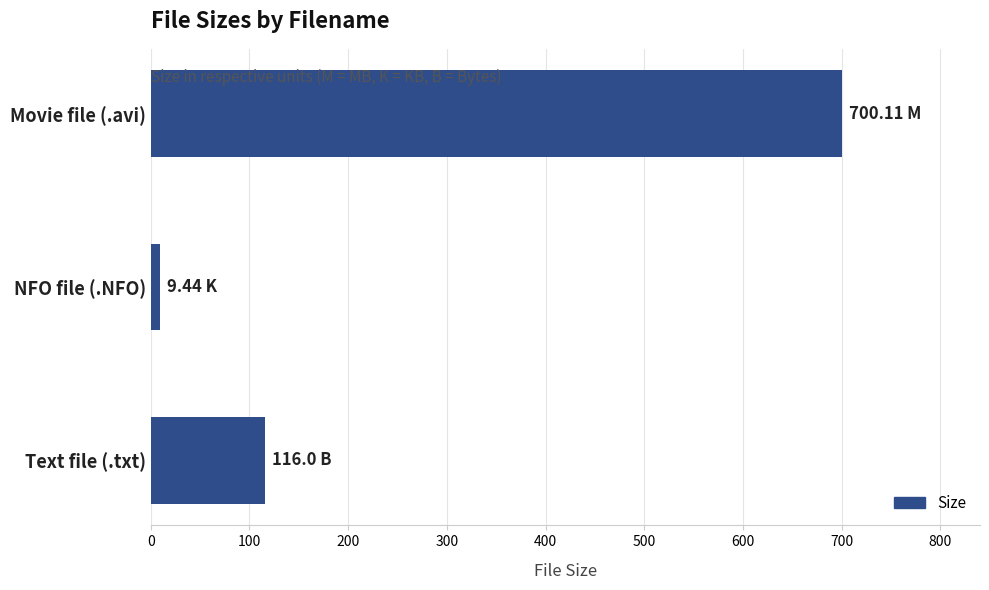

Which category has the lowest value across all series?

NFO file (.NFO)